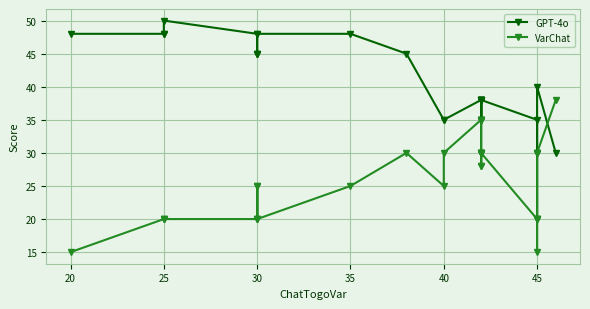

Is the value of GPT-4o at 25 greater than the value of VarChat at 18?

Yes